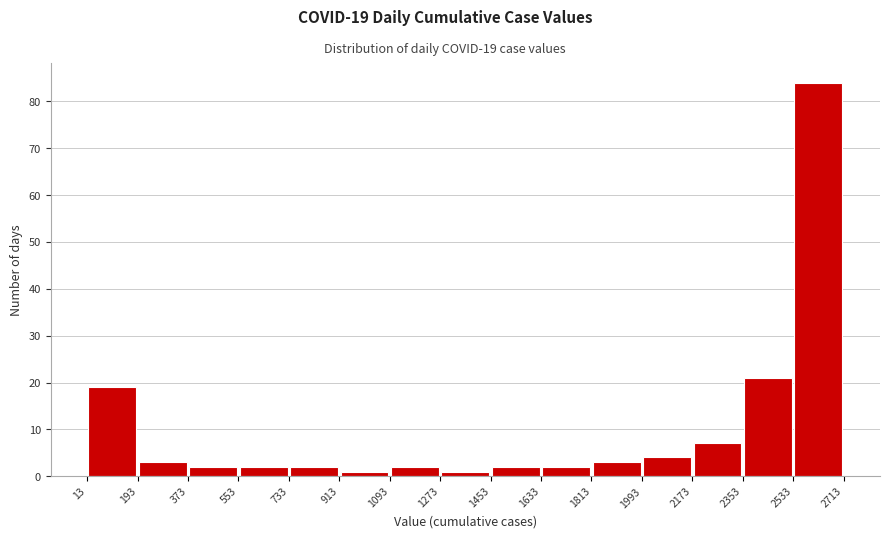

Which range on the x-axis has the tallest bar?

2533 to 2713